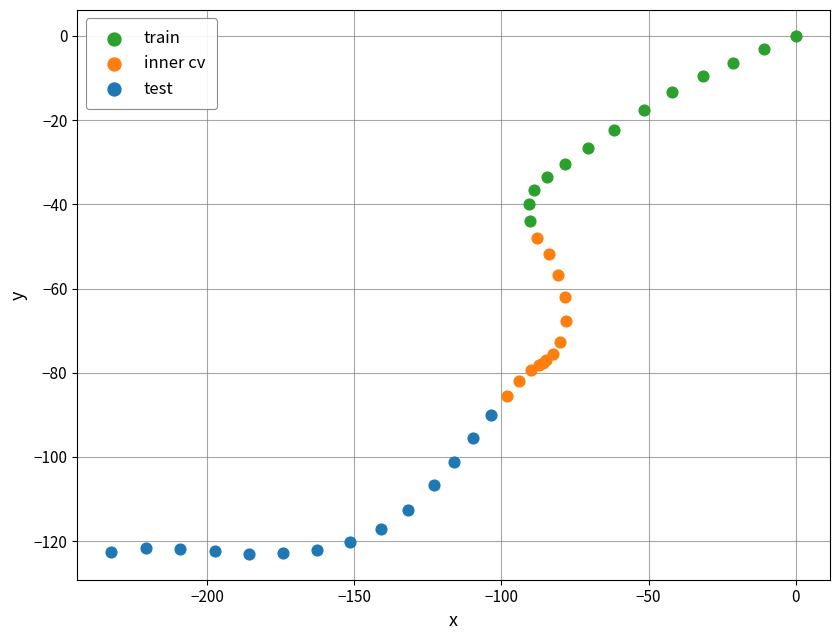

Which series has the widest spread of Y values?

train